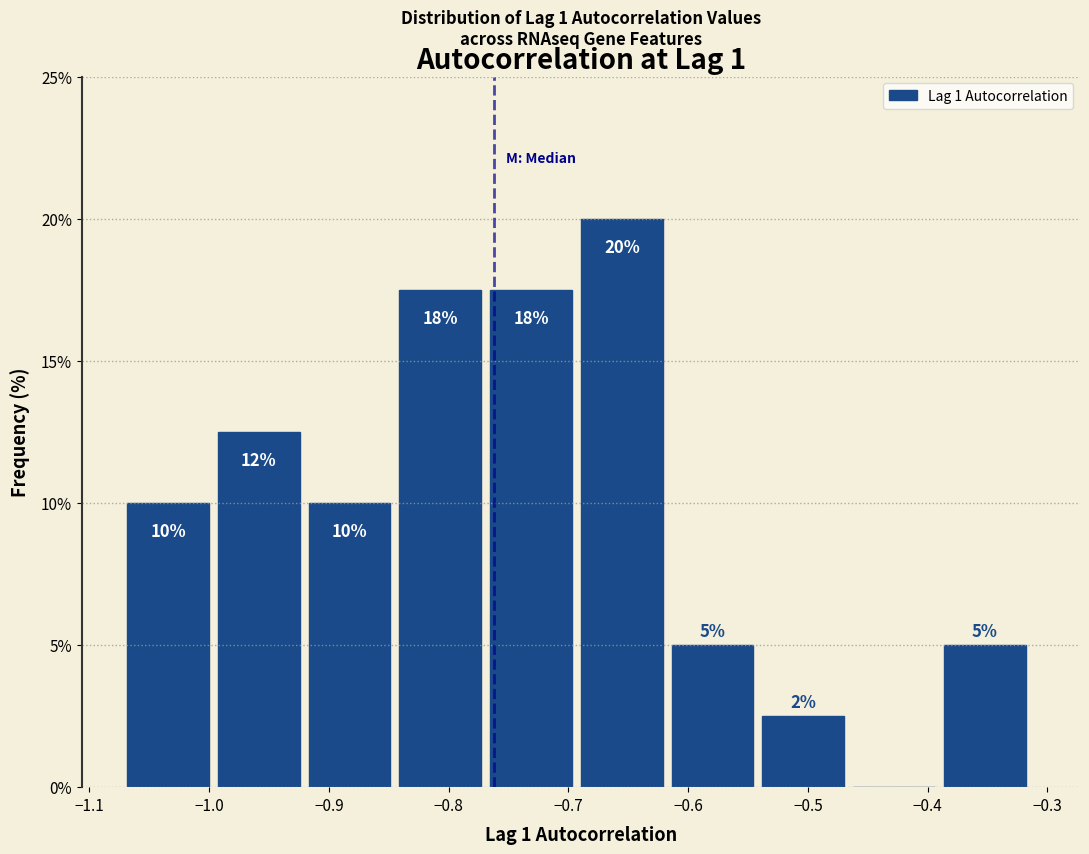

Over which range of the x-axis is the bar tallest?

-0.69 to -0.61